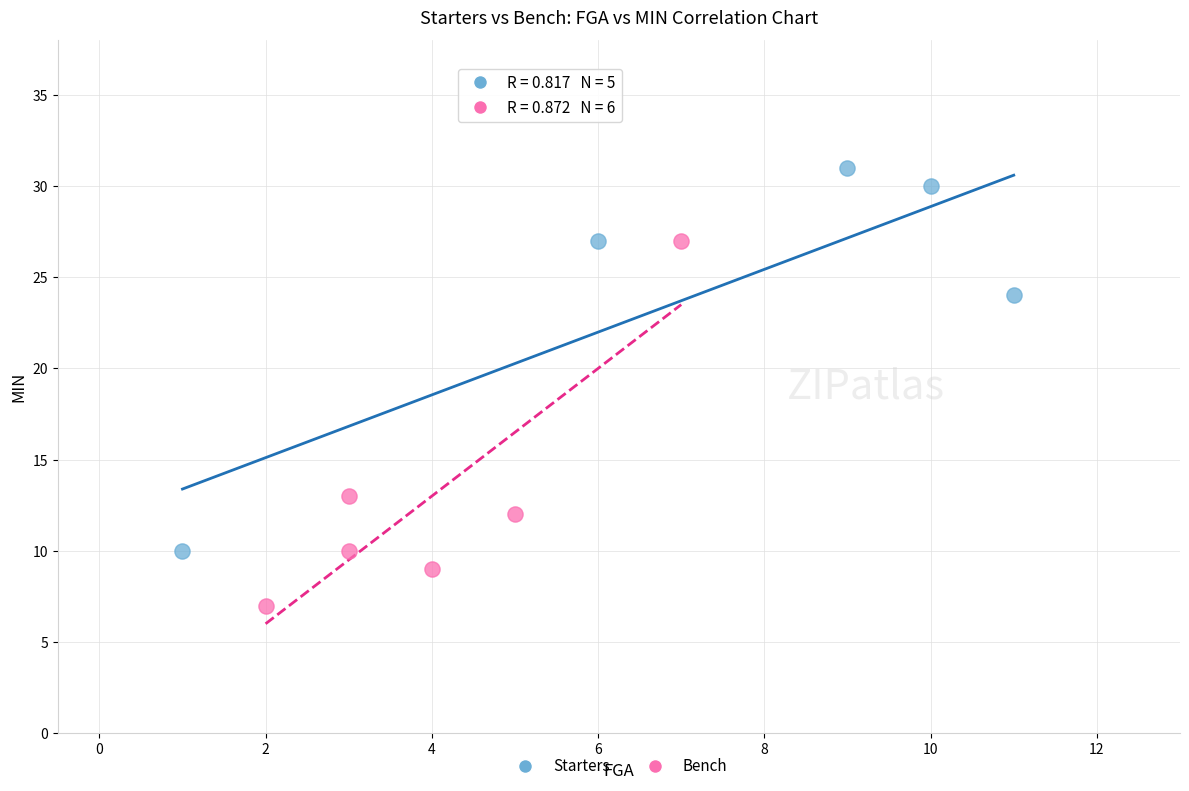

Which series contains the highest Y value?

Starters